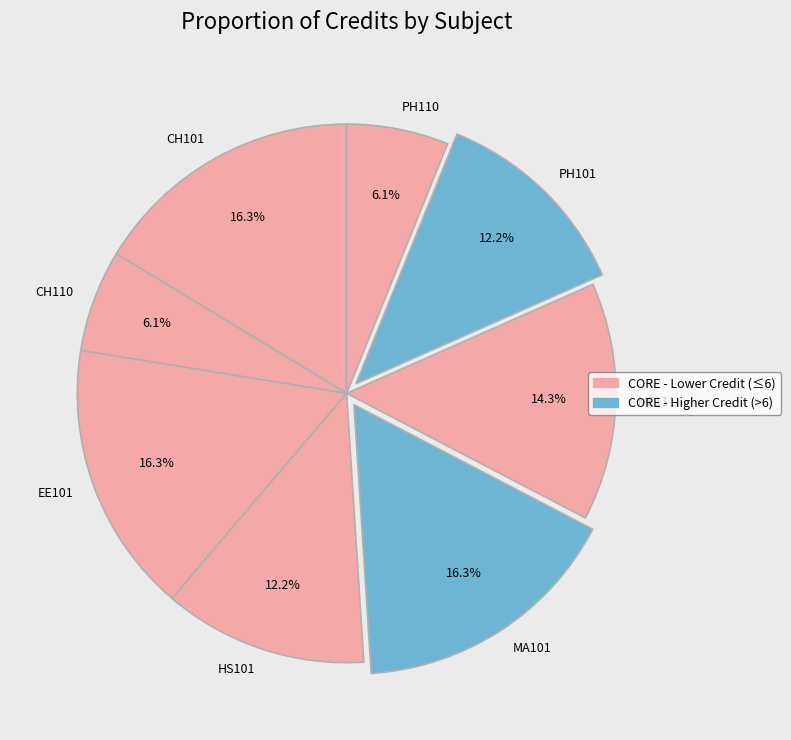

Combined, do CH110 and EE101 account for over 50%?

No